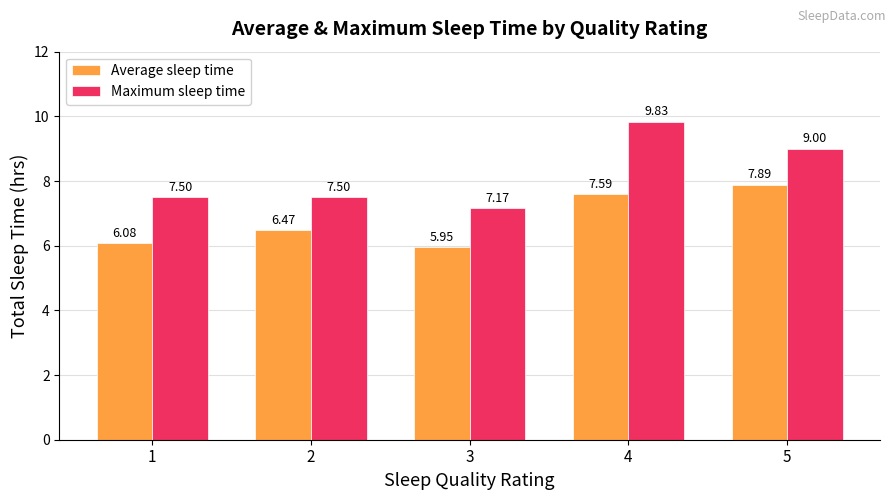

What are all the series names shown in the legend?

Average sleep time, Maximum sleep time